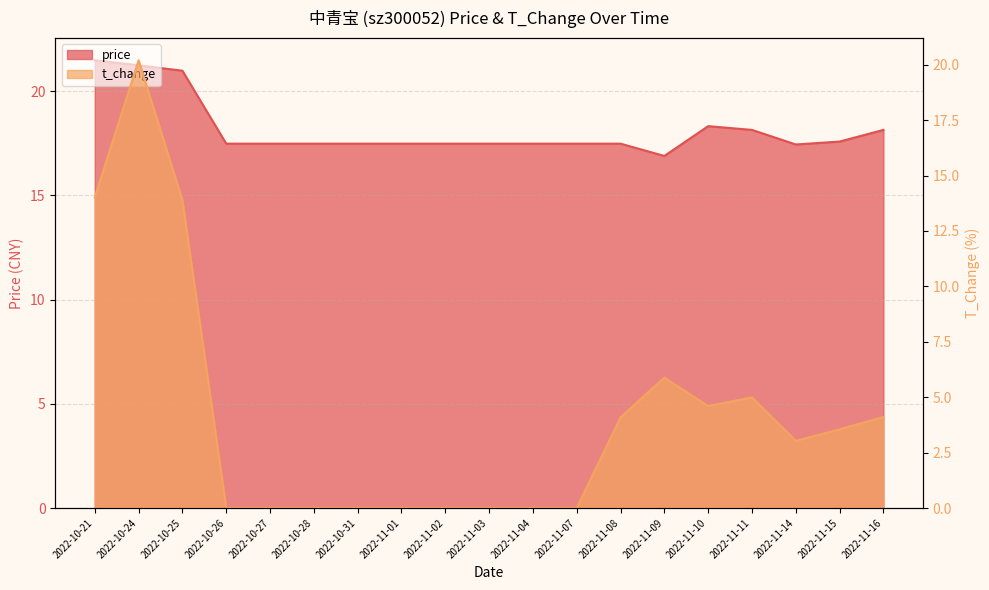

What are all the series names shown in the legend?

price, t_change